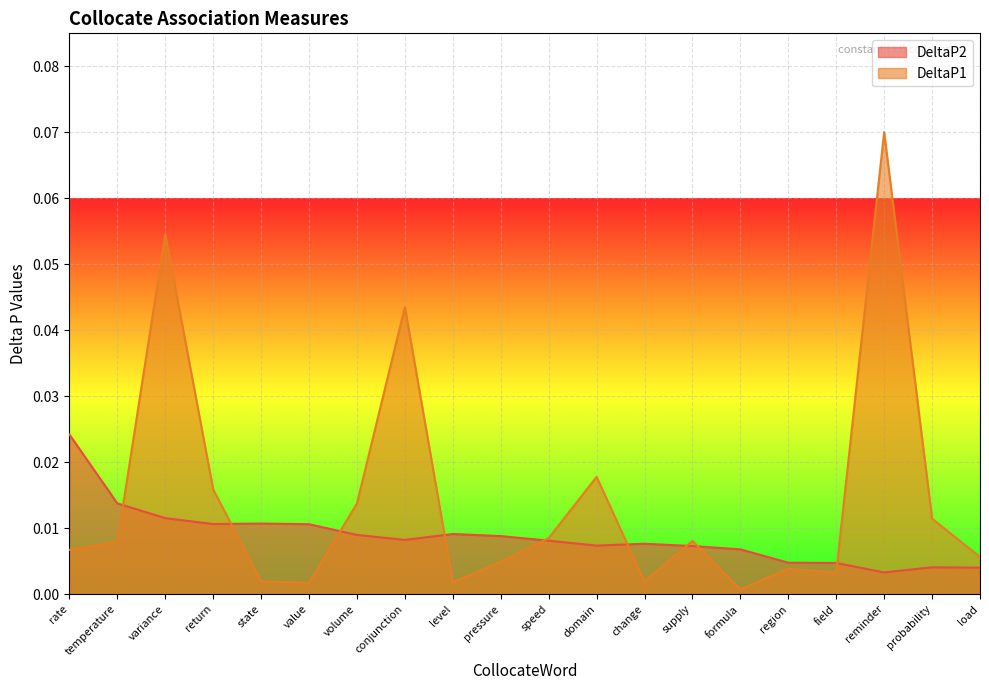

Which series has the widest spread of values?

DeltaP1